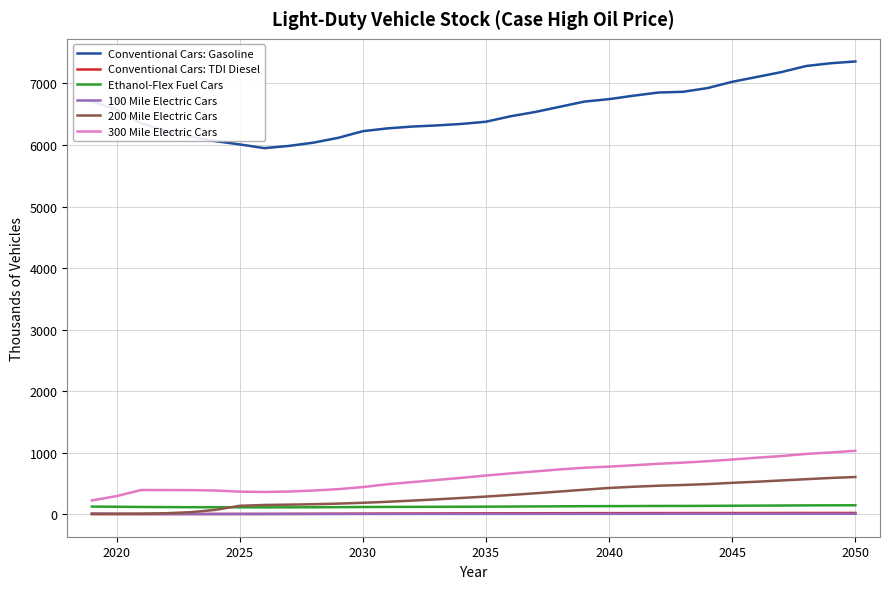

True or false: Conventional Cars: TDI Diesel and Conventional Cars: Gasoline cross at least once.

False